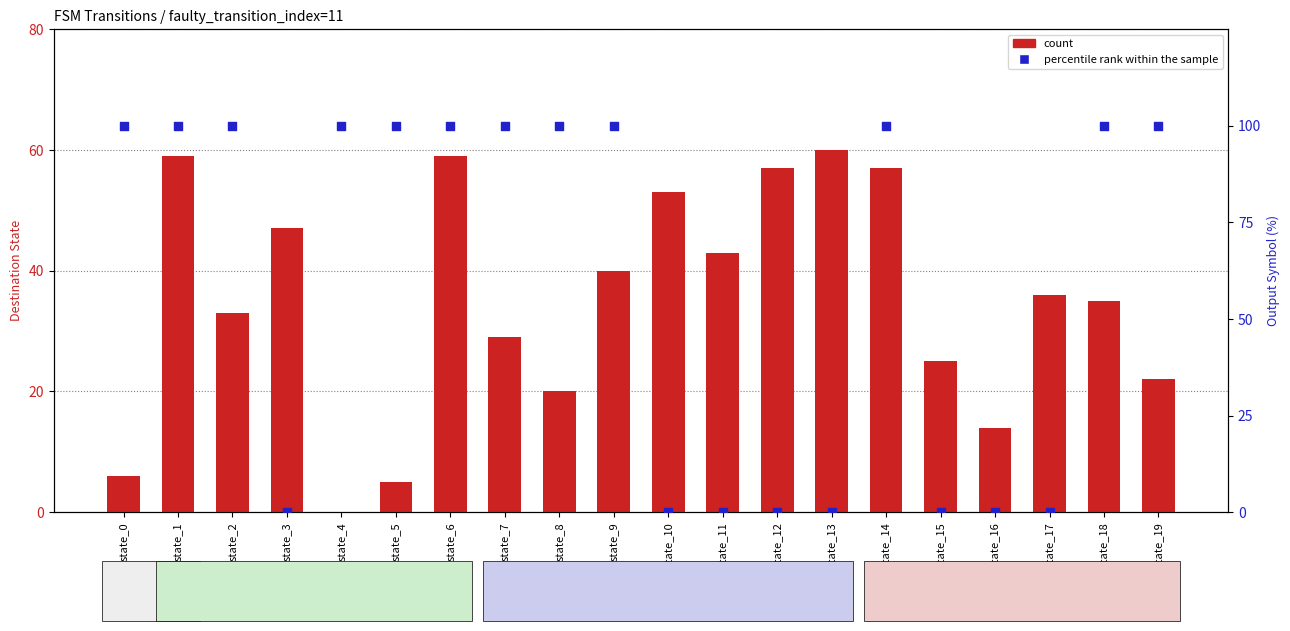

At how many categories does at least one series exceed 45?

16